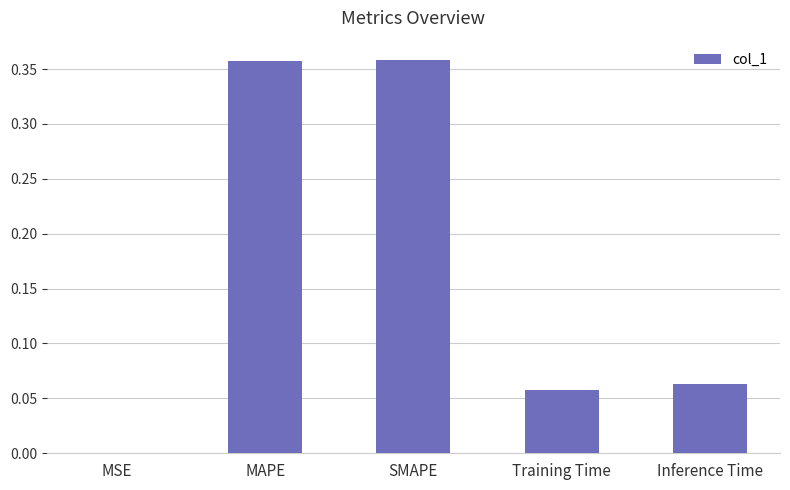

Which has a higher value, Training Time or MAPE?

MAPE